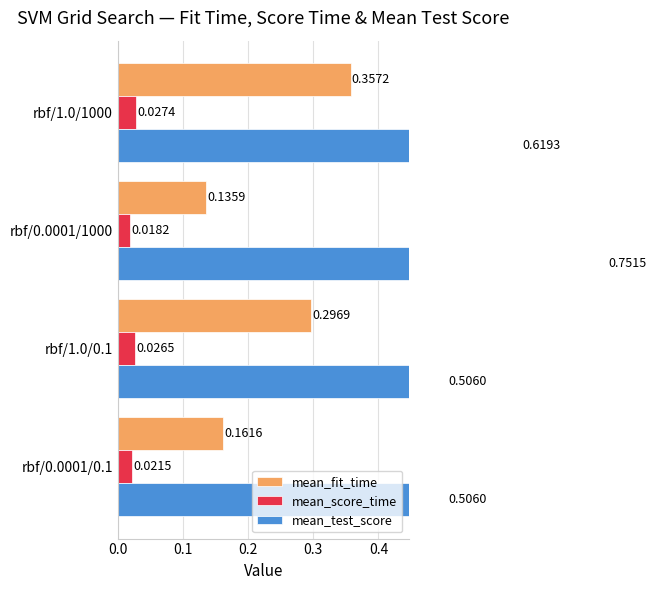

What is the value of the mean_test_score bar at the 3rd from the left?

0.8